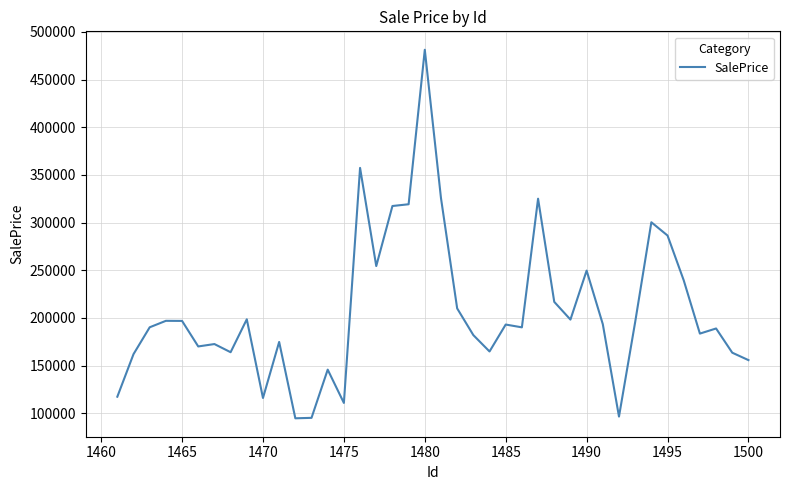

What is the difference between the maximum and minimum values?

386421.1